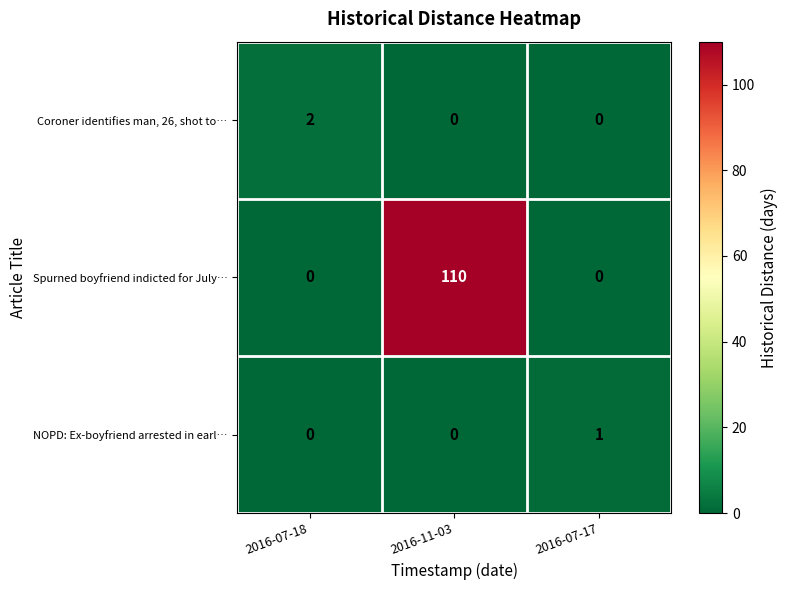

How many categories are shown in the chart?

3